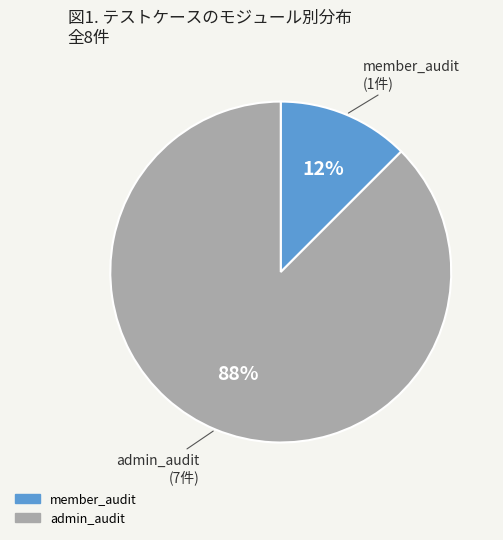

What is the majority slice?

admin_audit